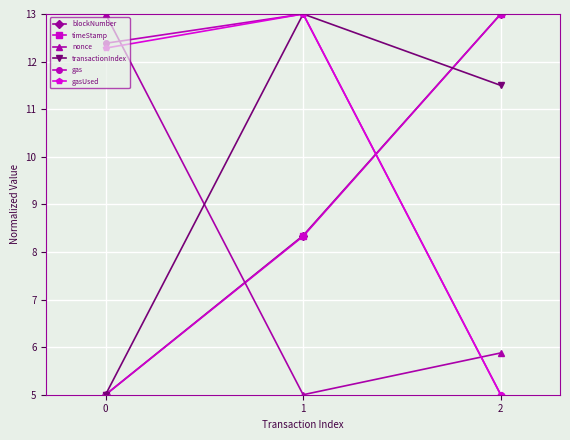

Count the nonce values in the range 5 to 13.

3